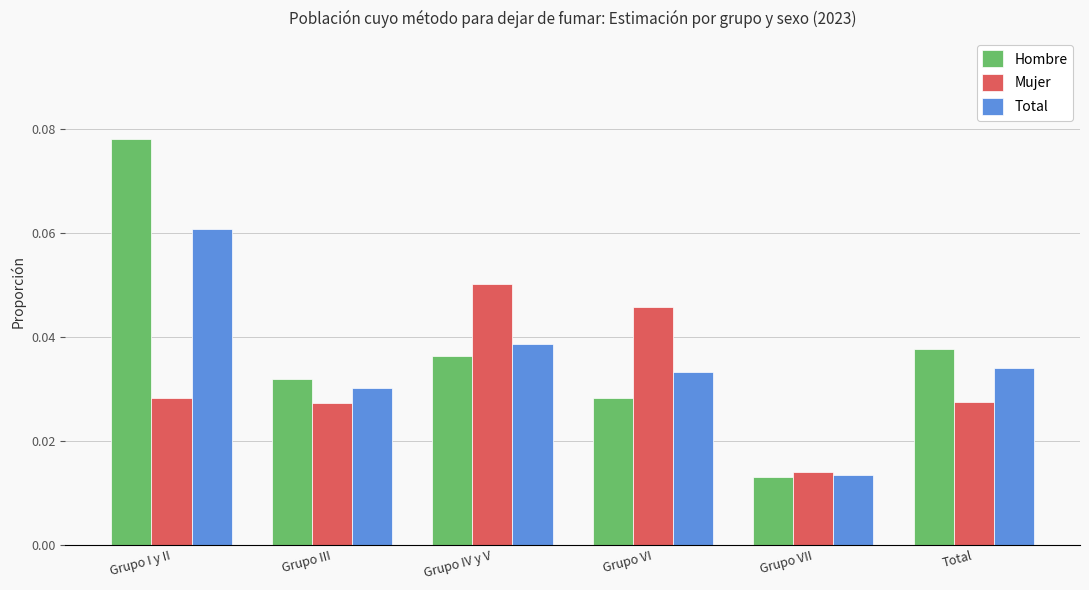

Which series has the largest range (max minus min)?

Hombre